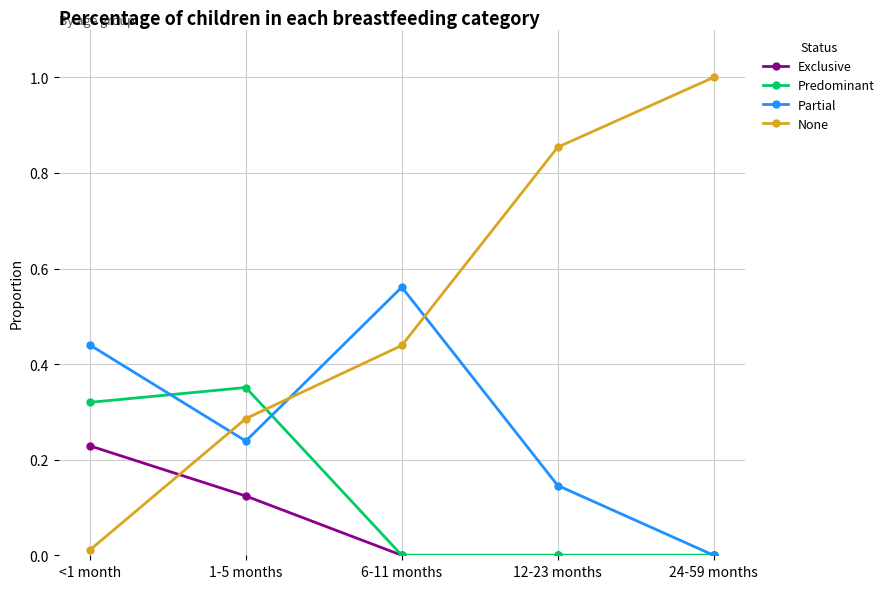

At which category does Predominant reach its first local peak?

1-5 months